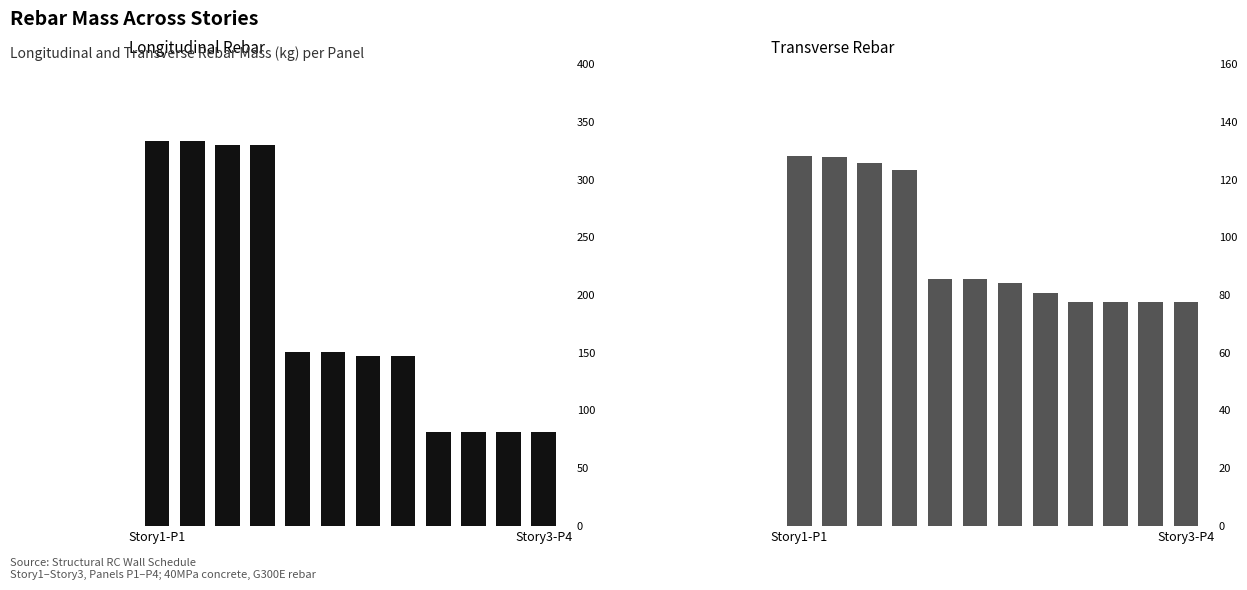

At which category does the chart reach its peak across all series?

Story1-P1